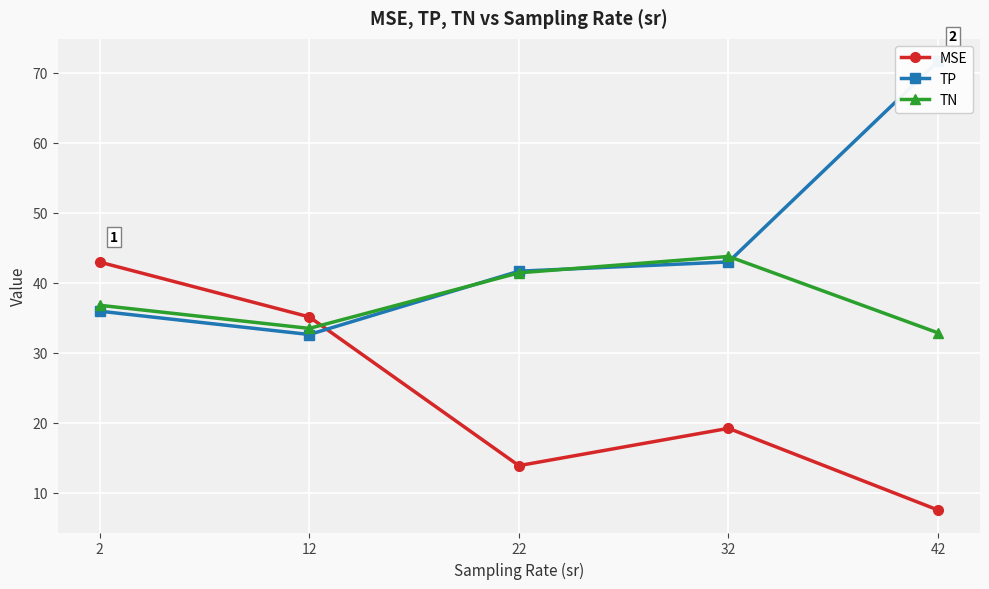

Which category has the lowest value across all series?

42